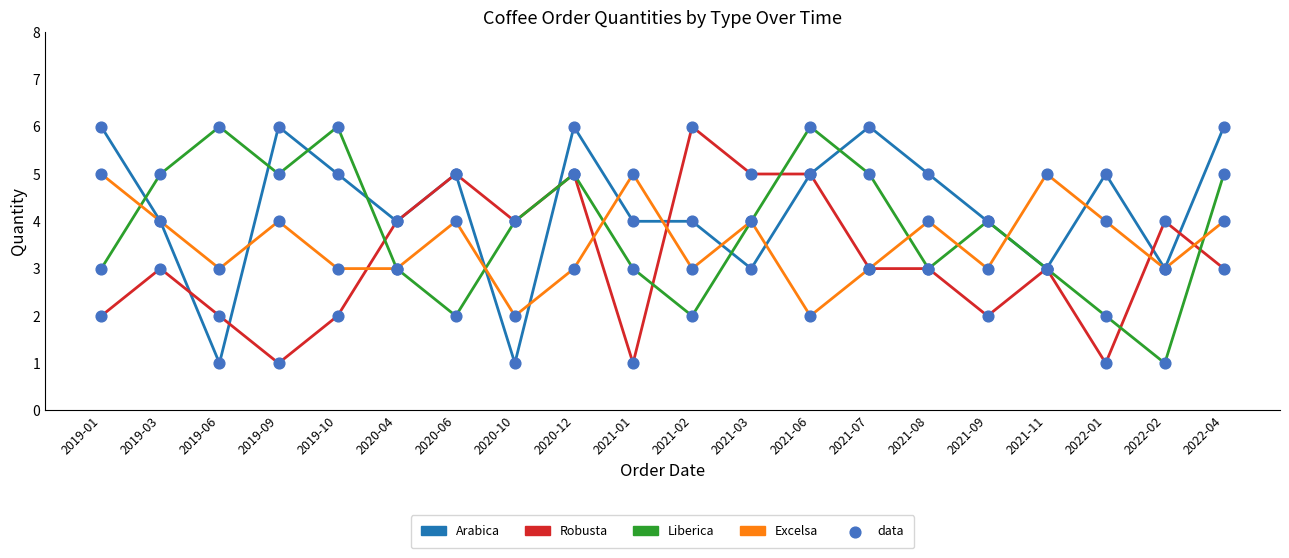

Between 2021-06 and 2021-08, which series saw the biggest shift?

Liberica